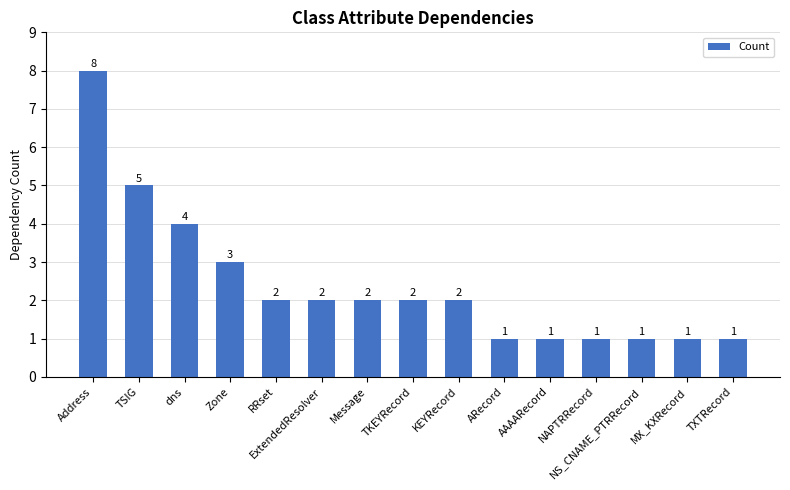

Which has a higher value, Zone or NAPTRRecord?

Zone